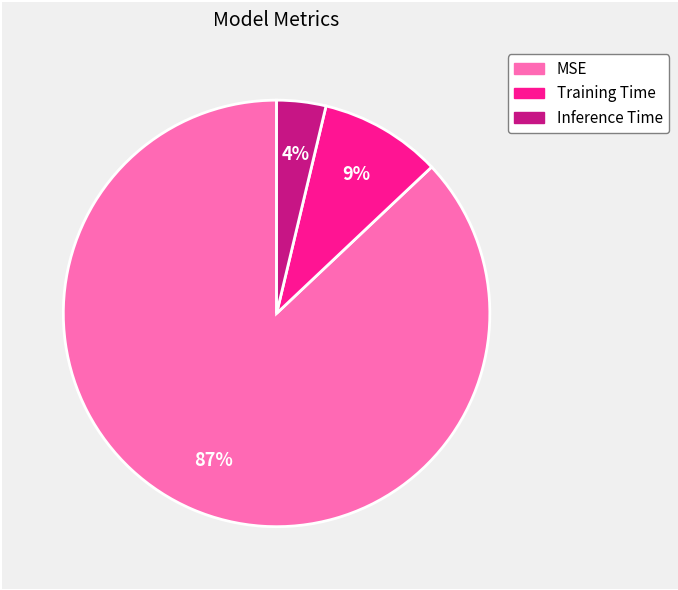

Rank the categories by value from lowest to highest.

Inference Time, Training Time, MSE